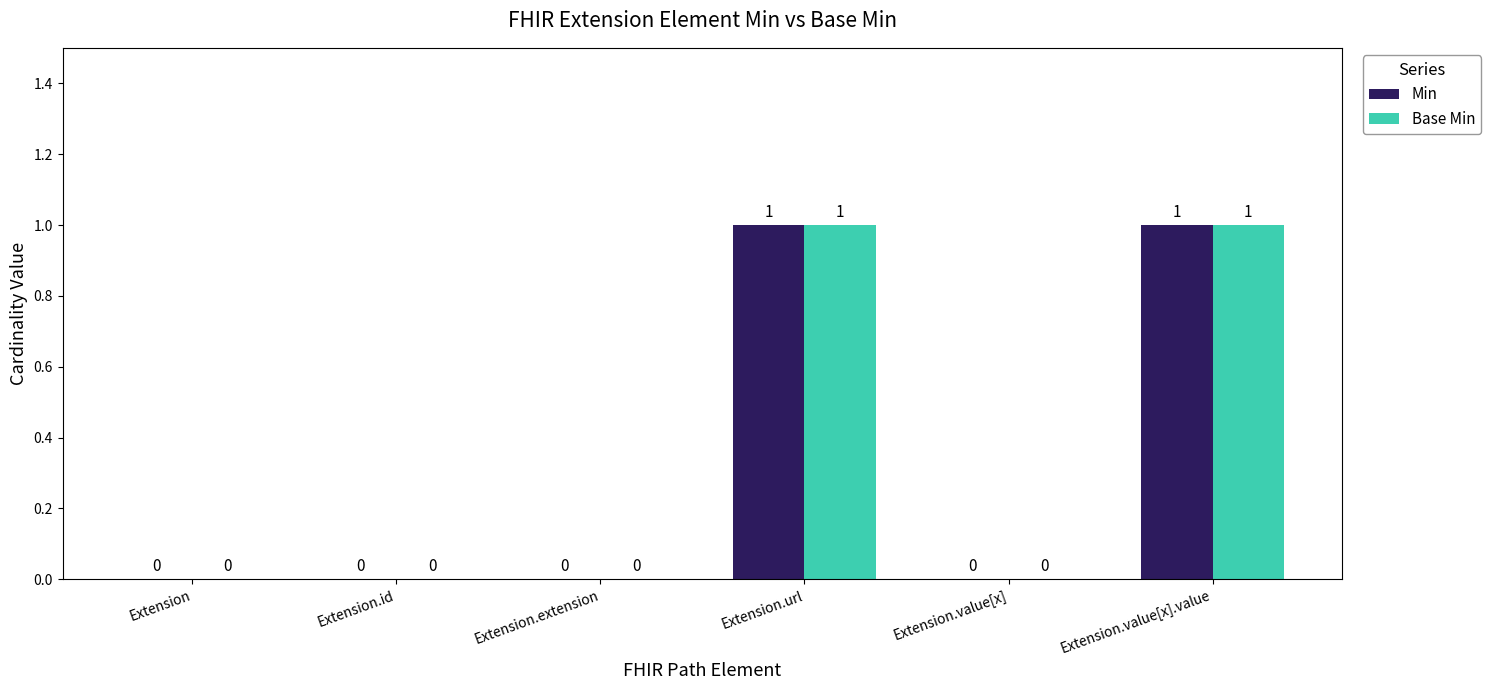

What is the total value across all series at Extension.value[x].value?

2